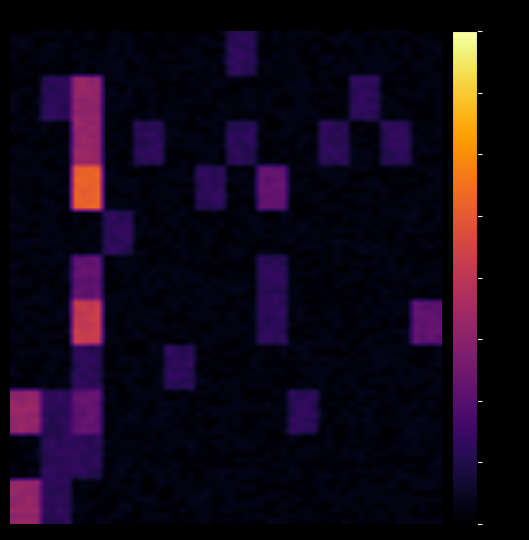

How many categories are shown in the chart?

14